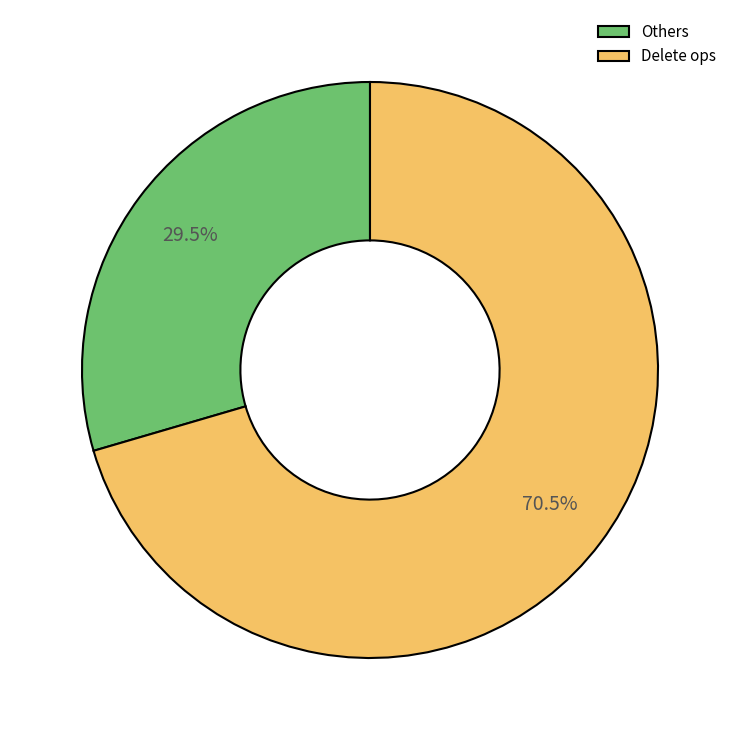

Which slice is the smallest?

Others